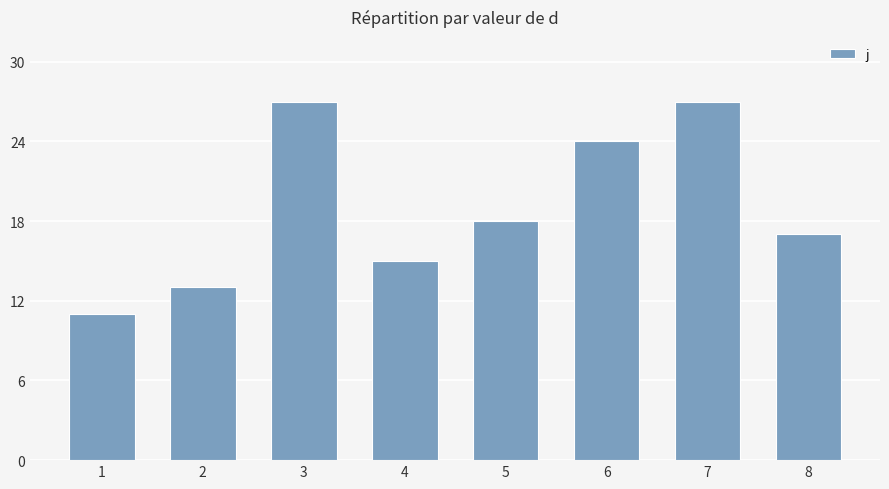

Where does the data first go above 18?

3